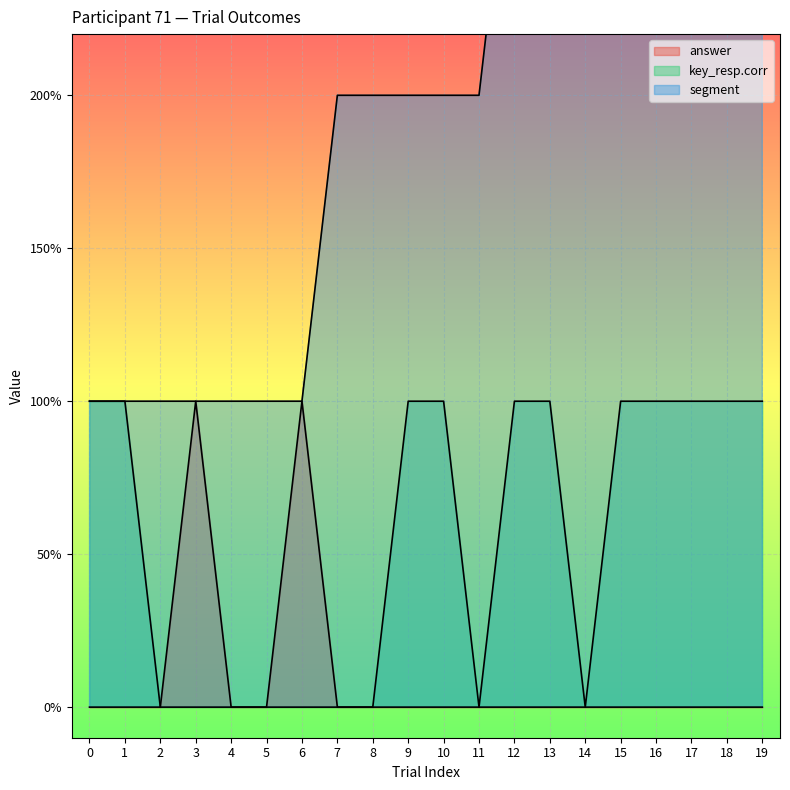

Reading left to right, list all the values displayed in this chart.

answer: 0=0	1=0	2=0	3=1	4=0	5=0	6=1	7=0	8=0	9=0	10=0	11=0	12=0	13=0	14=0	15=0	16=0	17=0	18=0	19=0
key_resp.corr: 0=1	1=1	2=0	3=0	4=0	5=0	6=0	7=0	8=0	9=1	10=1	11=0	12=1	13=1	14=0	15=1	16=1	17=1	18=1	19=1
segment: 0=1	1=1	2=1	3=1	4=1	5=1	6=1	7=2	8=2	9=2	10=2	11=2	12=3	13=3	14=3	15=3	16=3	17=3	18=4	19=4